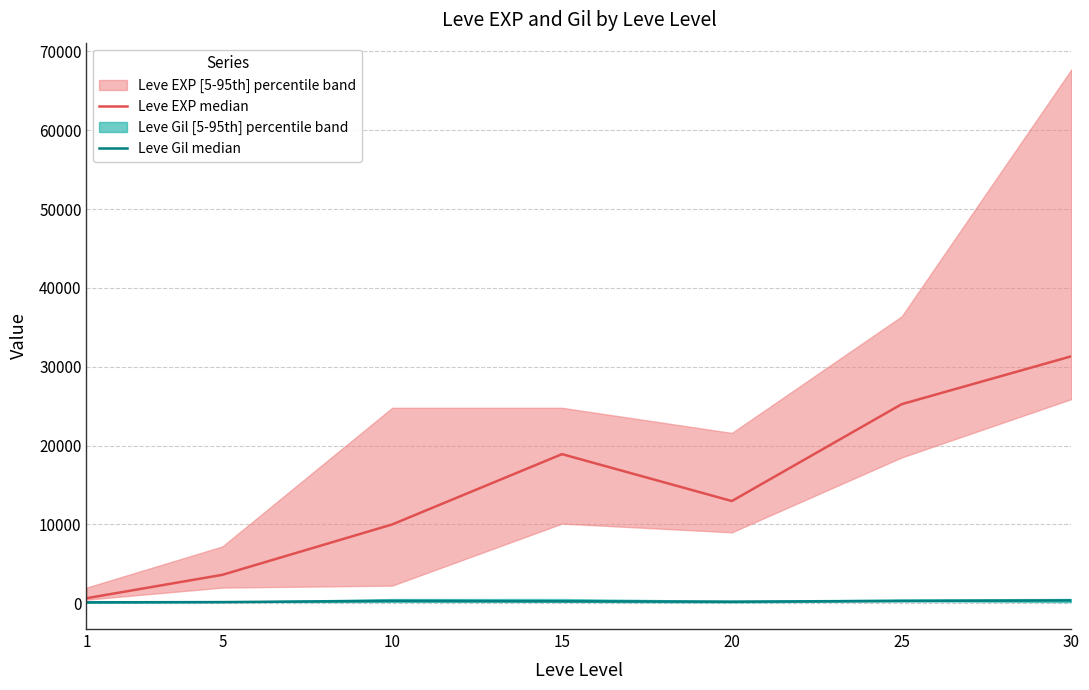

List the series in order of their peak value, highest first.

Leve EXP median, Leve Gil median